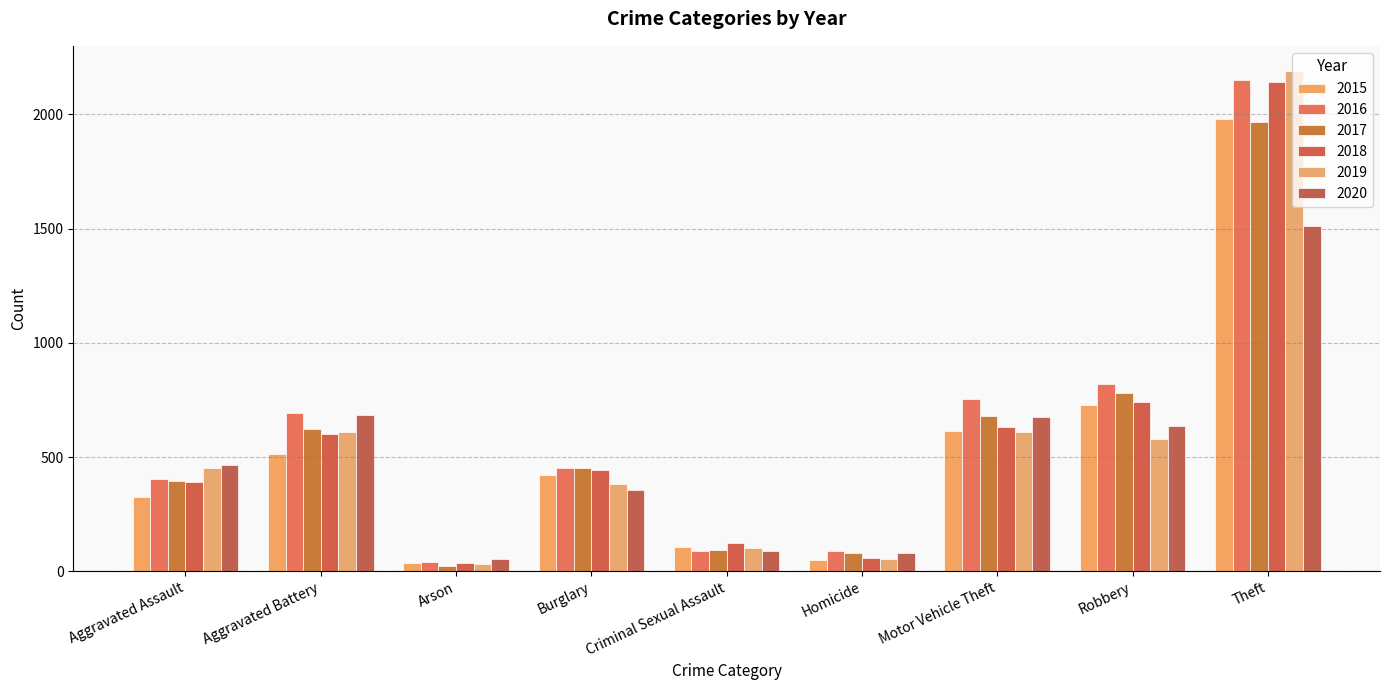

How many data points does each series have?

9